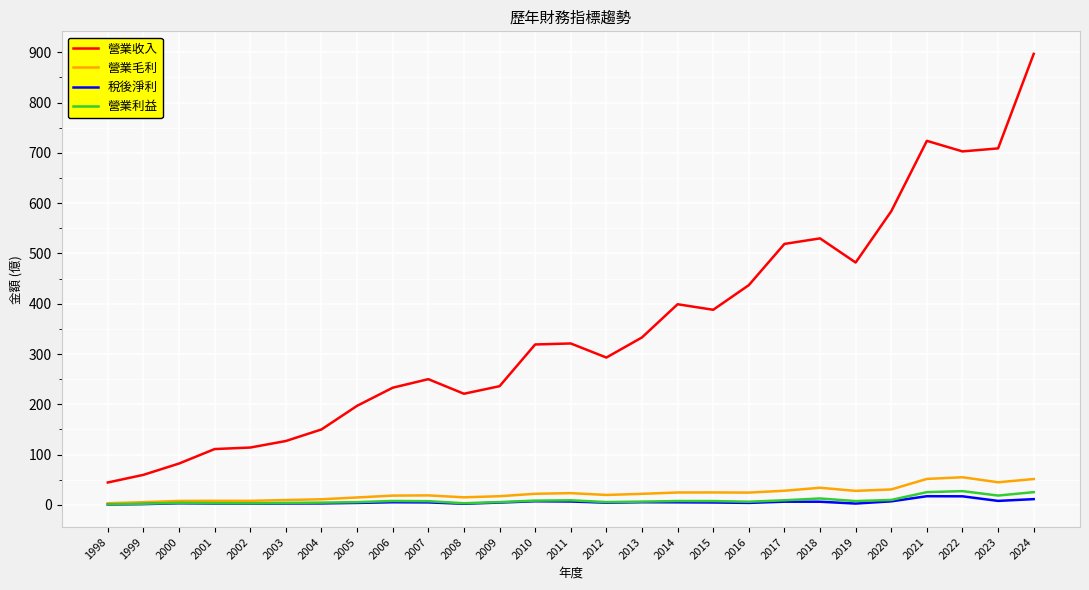

Which series has the largest range (max minus min)?

營業收入